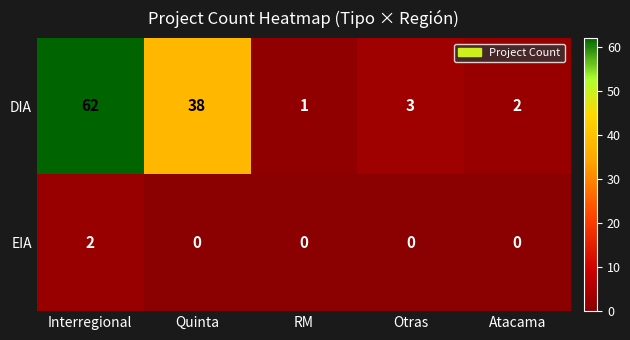

Rank the series by their average value, from lowest to highest.

EIA, DIA